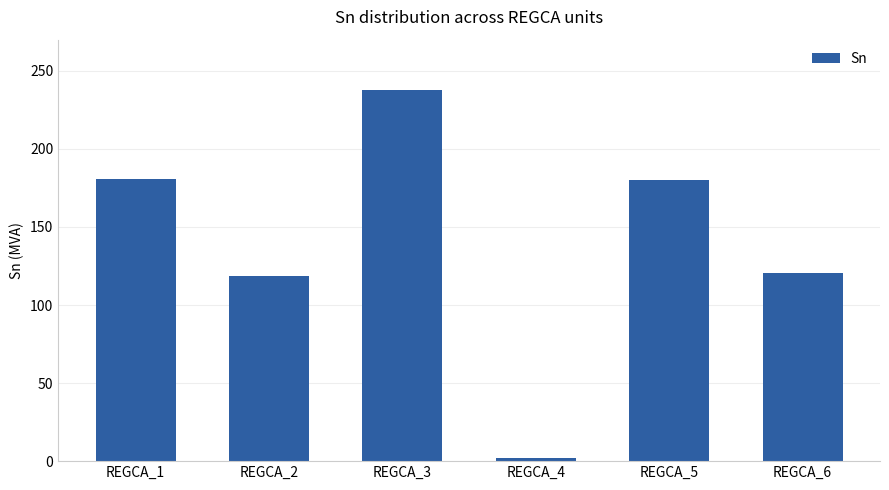

What is the value of the 5th bar from the left?

180.0